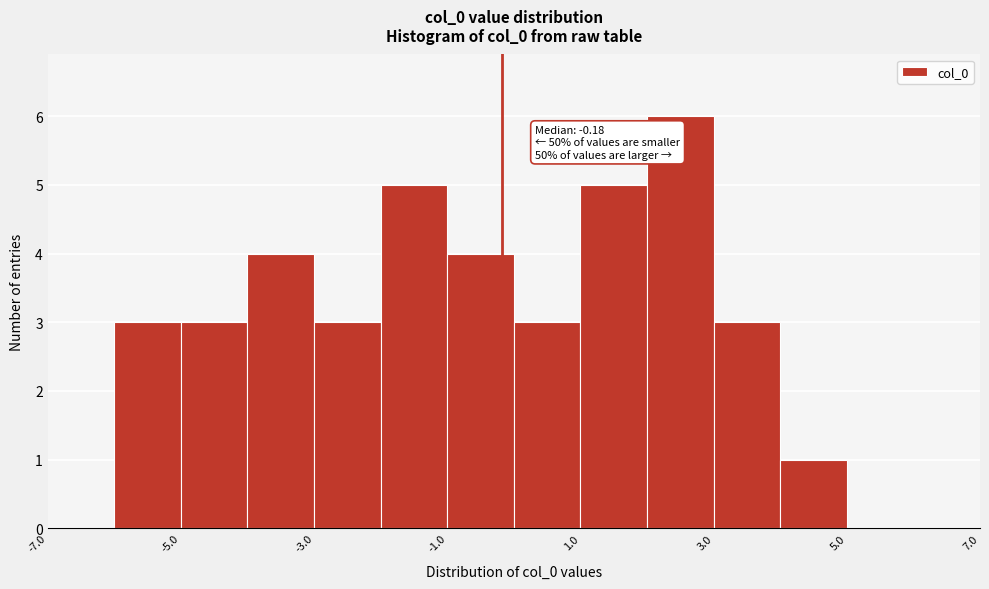

Over which range of the x-axis is the bar tallest?

2 to 3